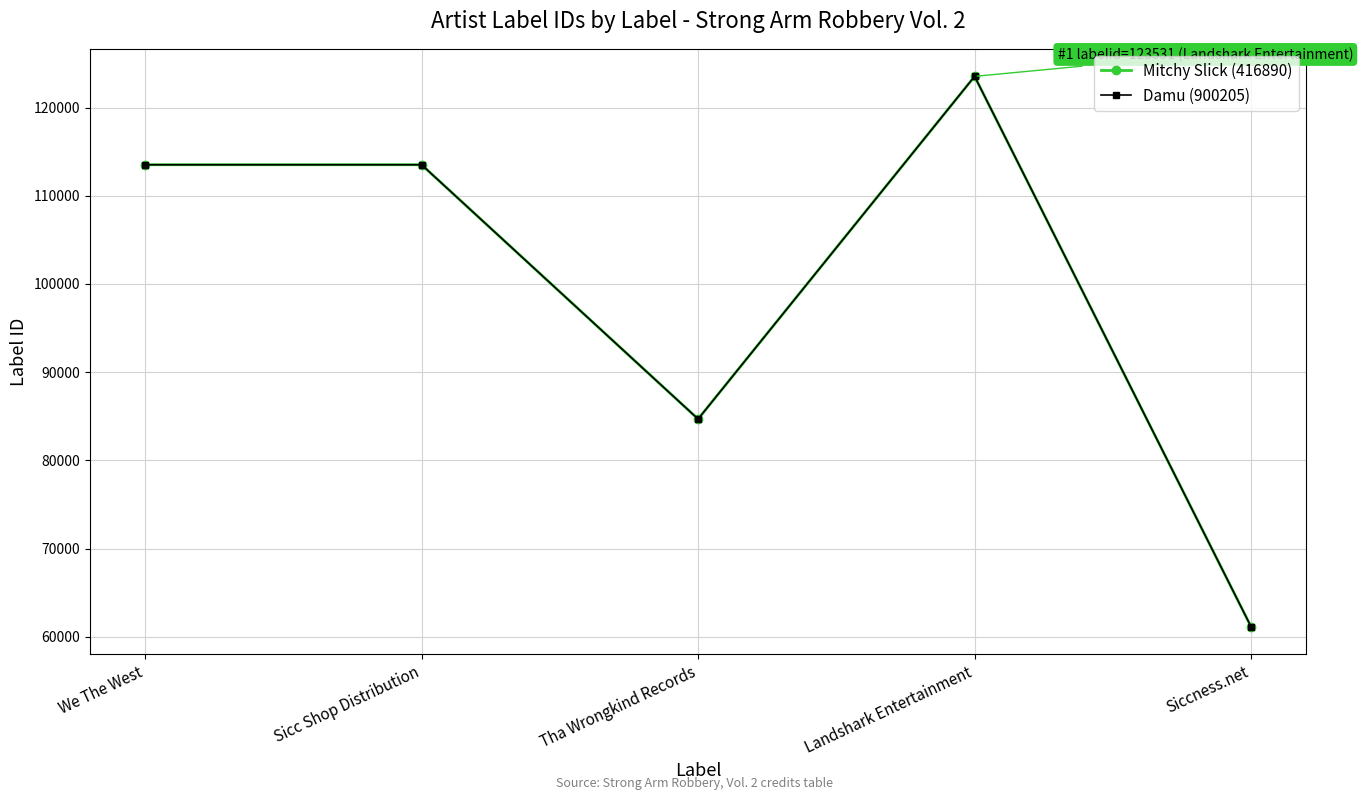

At which label does Mitchy Slick (416890) reach its peak?

Landshark Entertainment